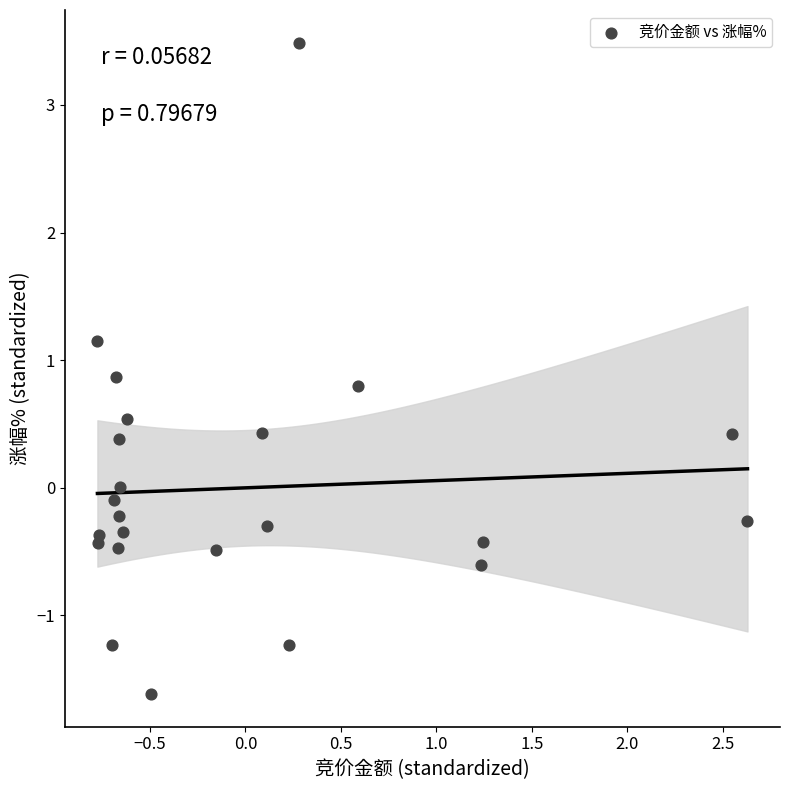

What is the range of Y values (max minus min)?

5.1